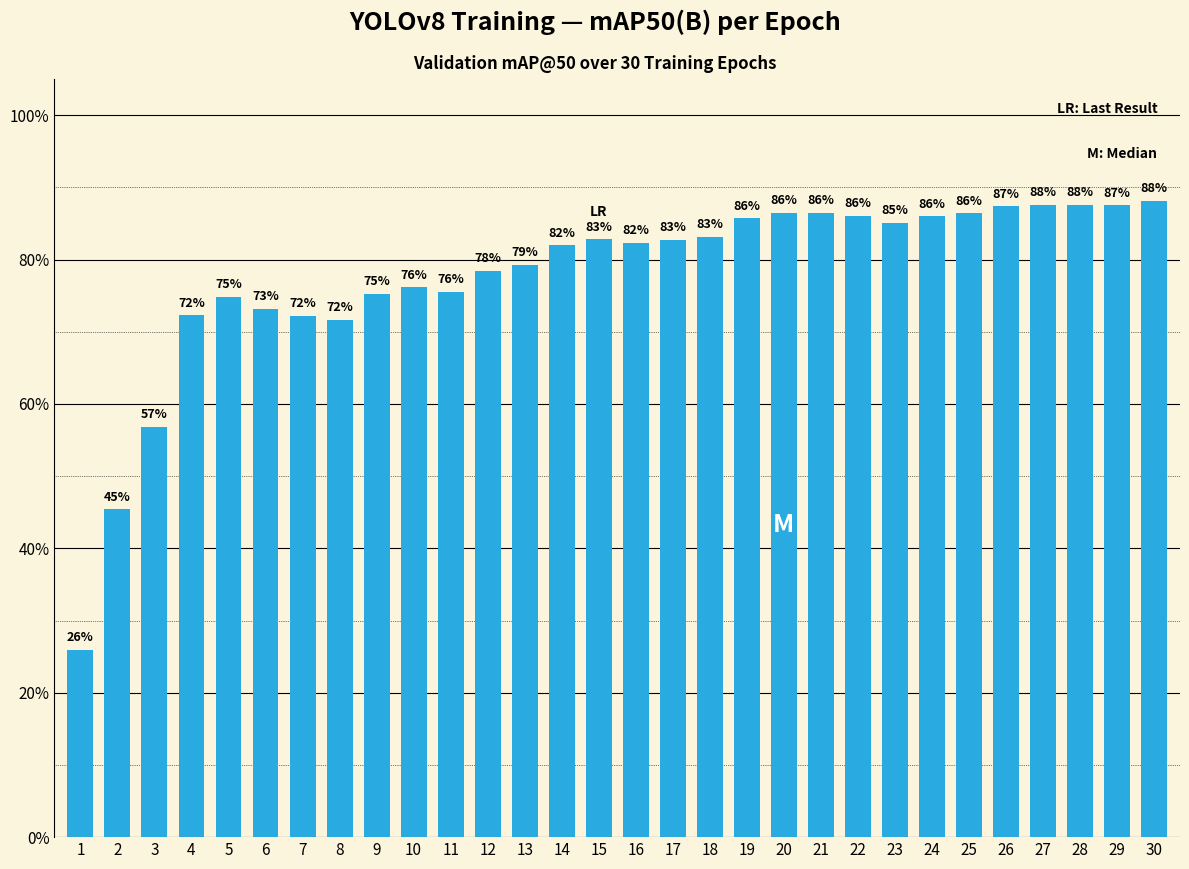

Does the chart contain any negative values?

No